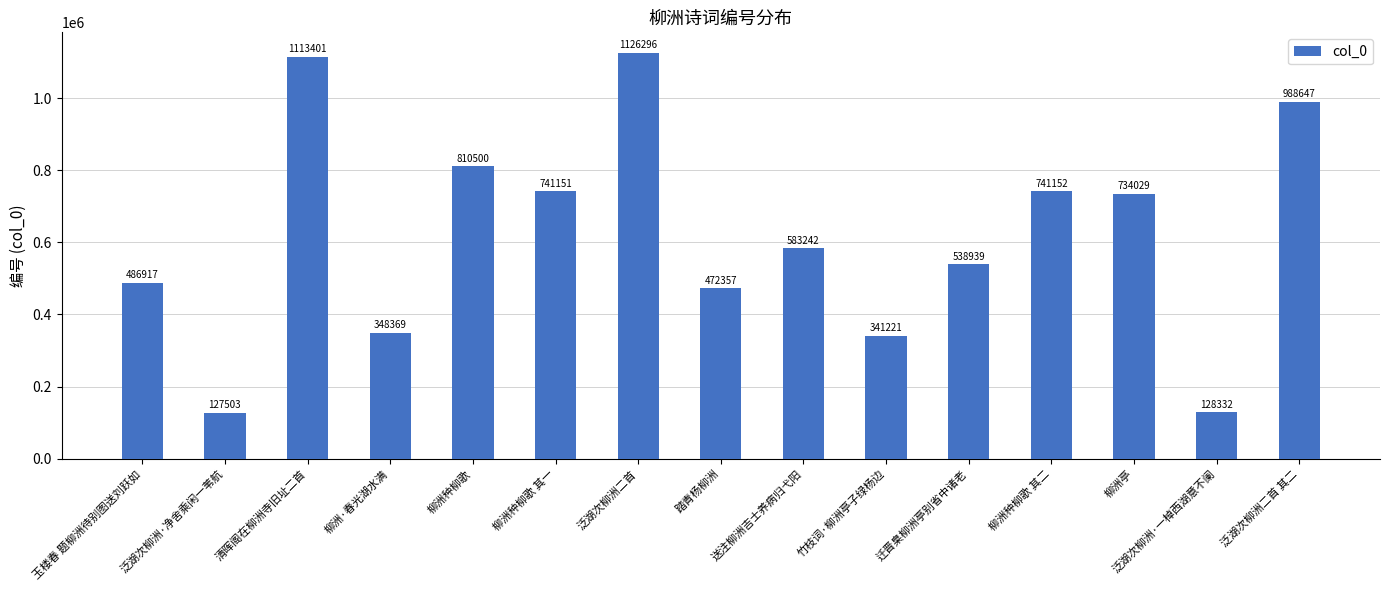

Does the chart contain stacked bars?

No